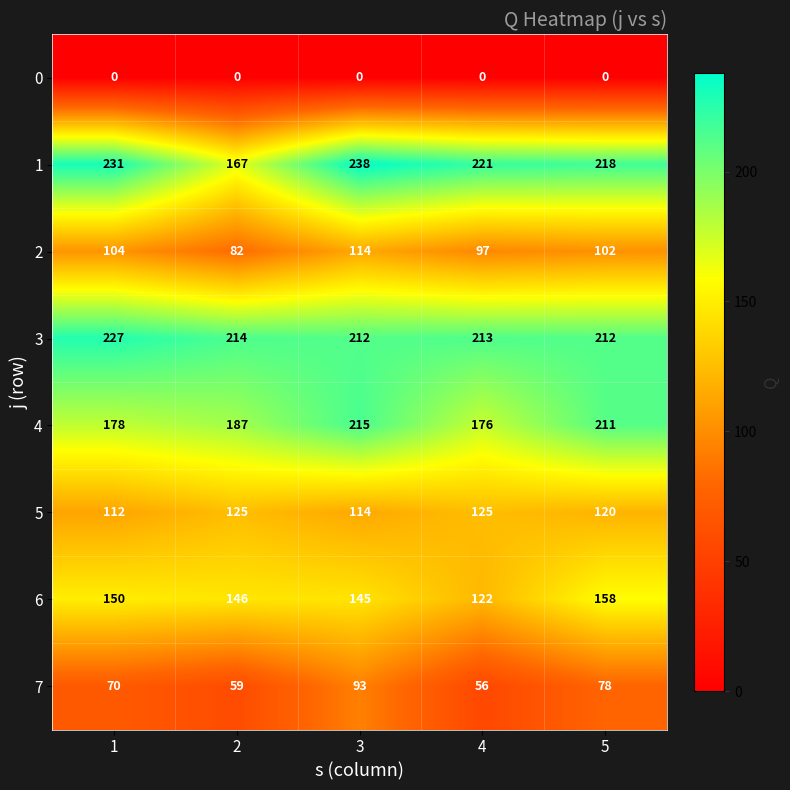

What is the approximate value of 5 at 5?

120